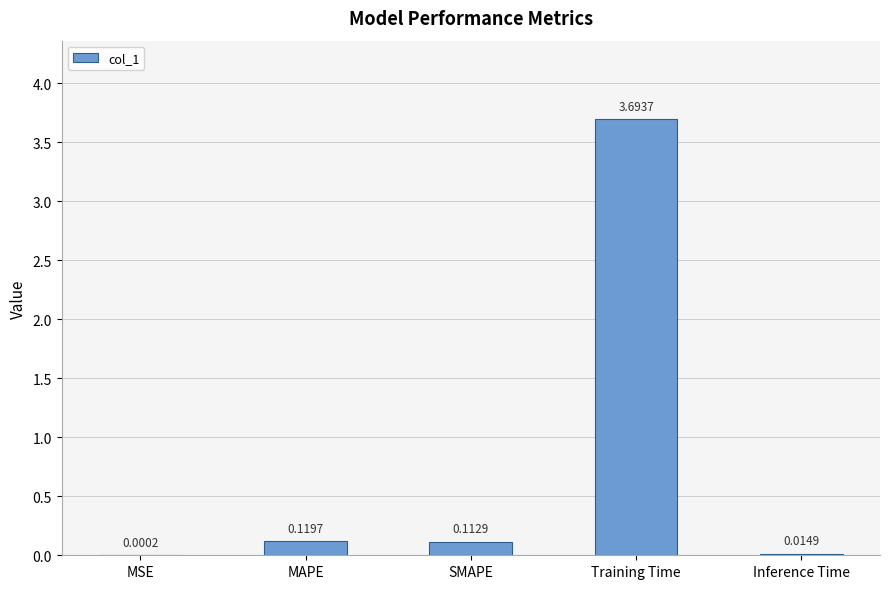

How many data points does each series have?

5